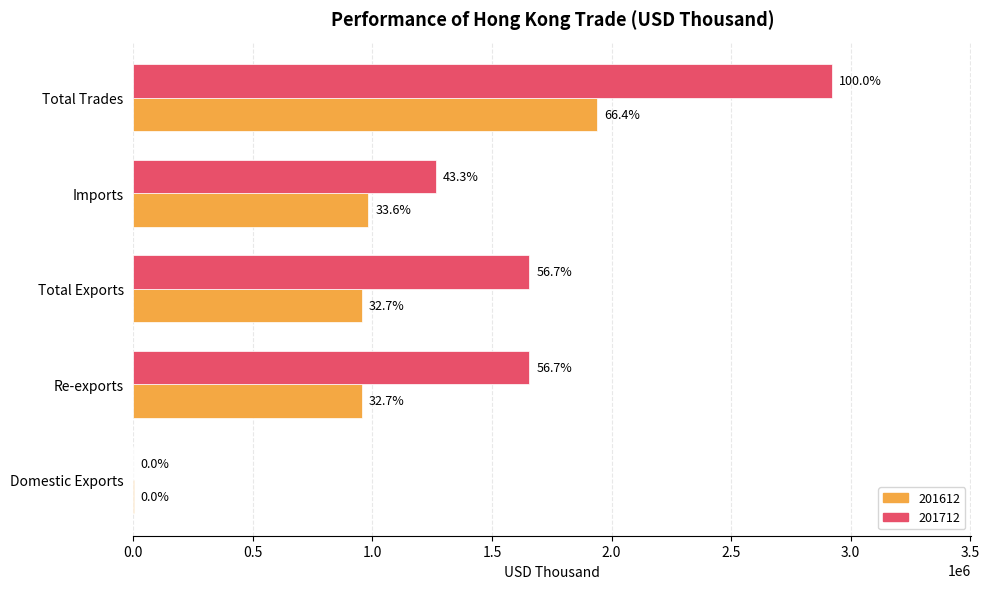

What are all the series names shown in the legend?

201612, 201712